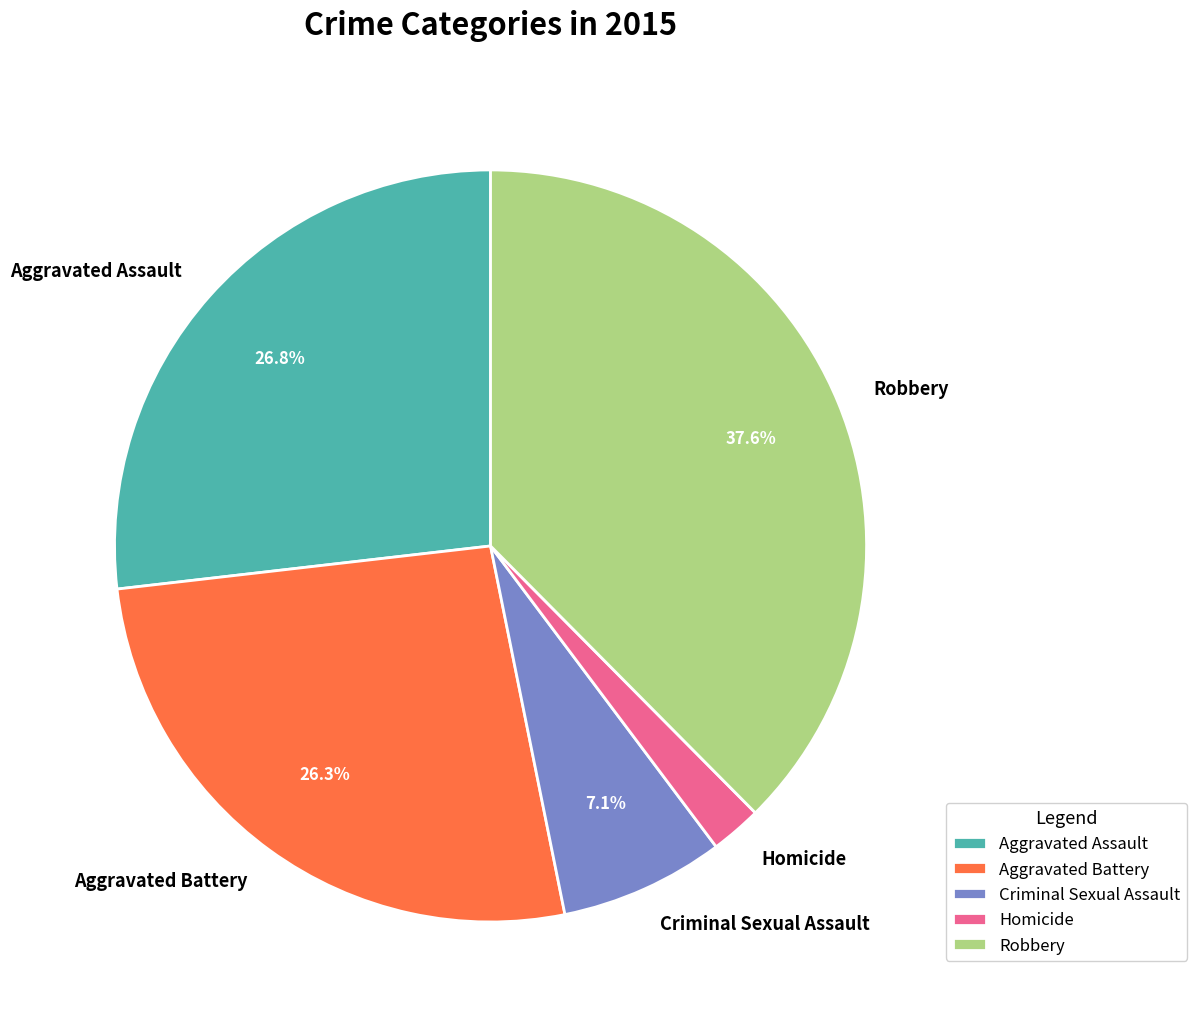

The Aggravated Battery slice represents 33% of the pie. True or false?

False